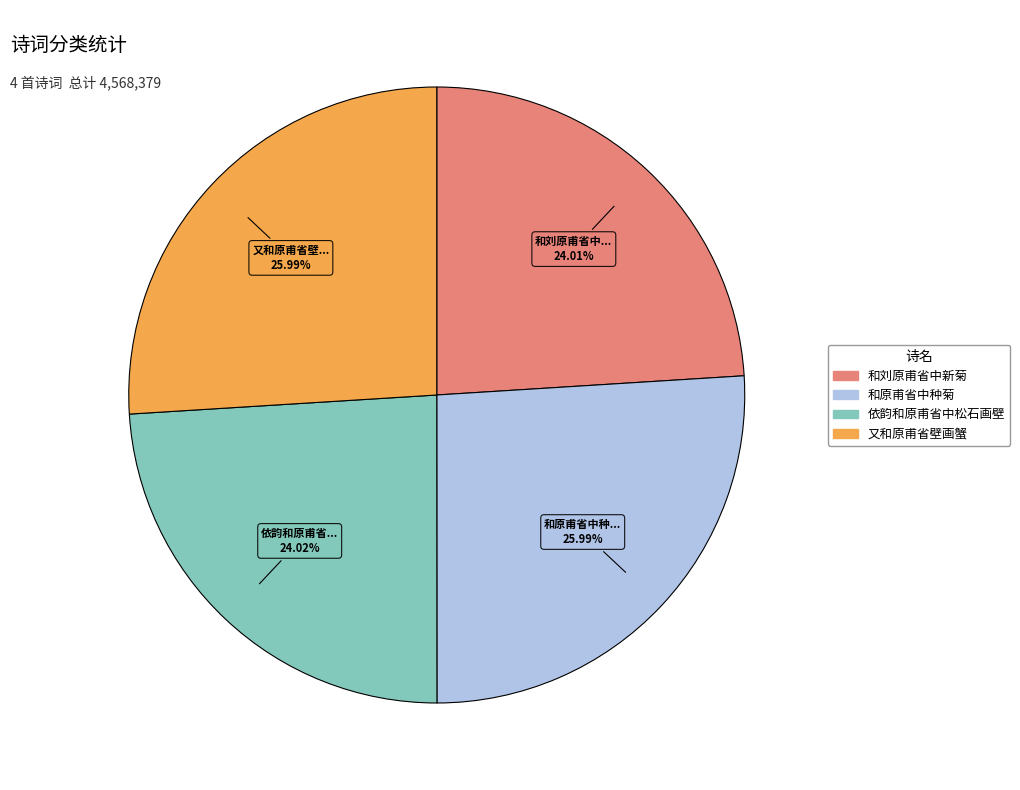

Is there any slice that represents more than half of the pie?

No